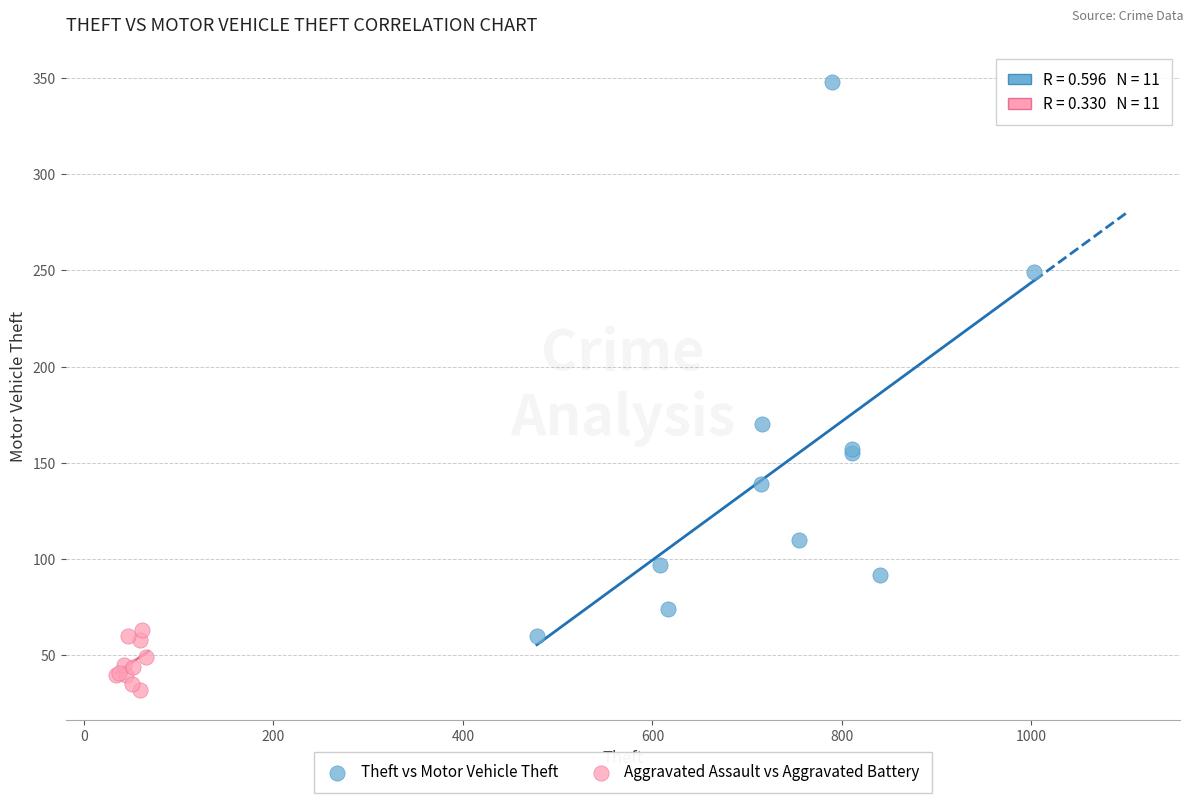

Which series contains the lowest Y value?

Aggravated Assault vs Aggravated Battery